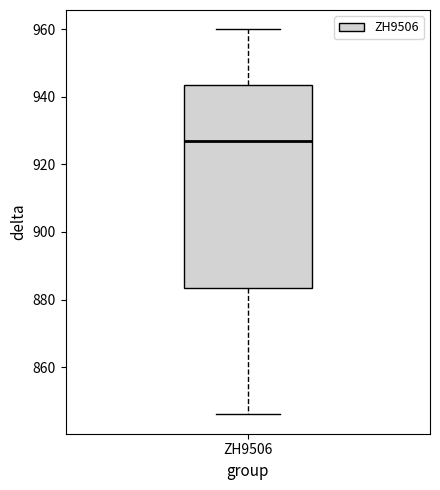

Transcribe this box plot: give where the median line is, the range the box spans, and where the two whiskers end, as read against the y-axis. The values are not printed on the chart, so give them approximately, as read against the axis.

median 928, box 884 to 944, whiskers 846 to 960